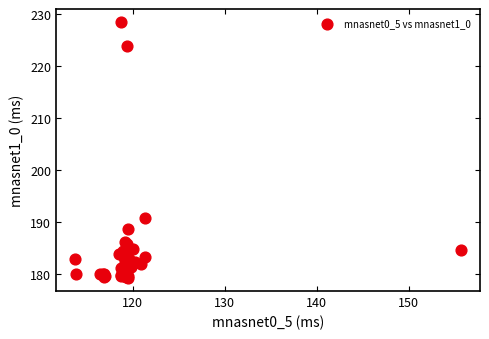

What Y value in the scatter plot is closest to 203?

190.9